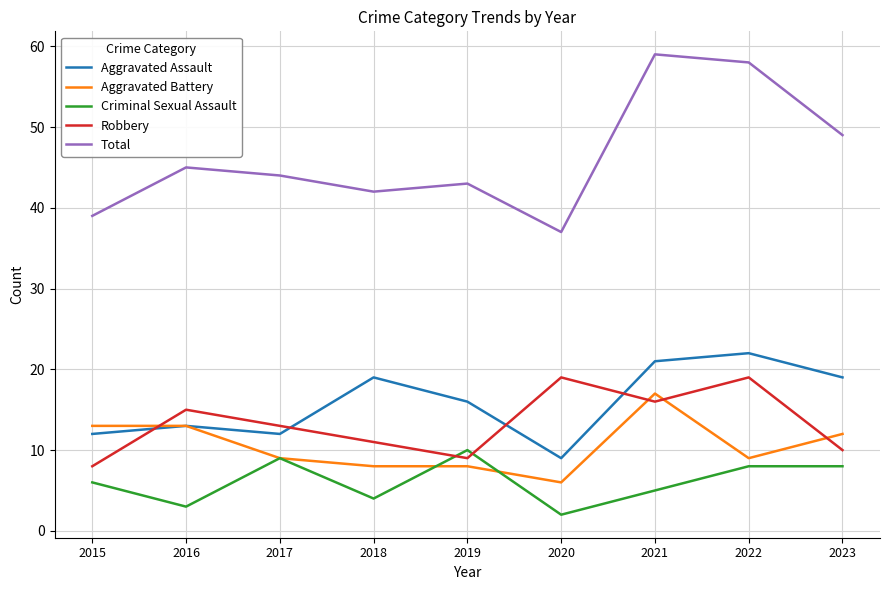

At which category does the chart reach its peak across all series?

2021